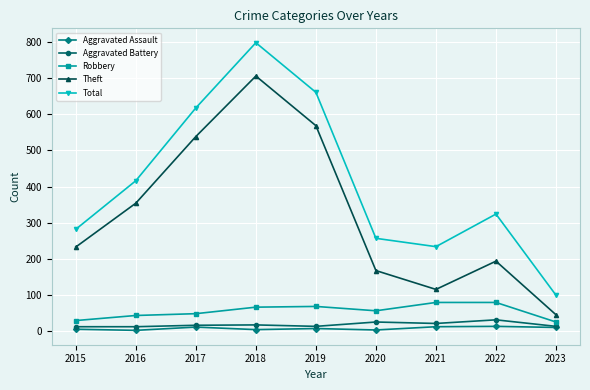

How many data points does each series have?

9